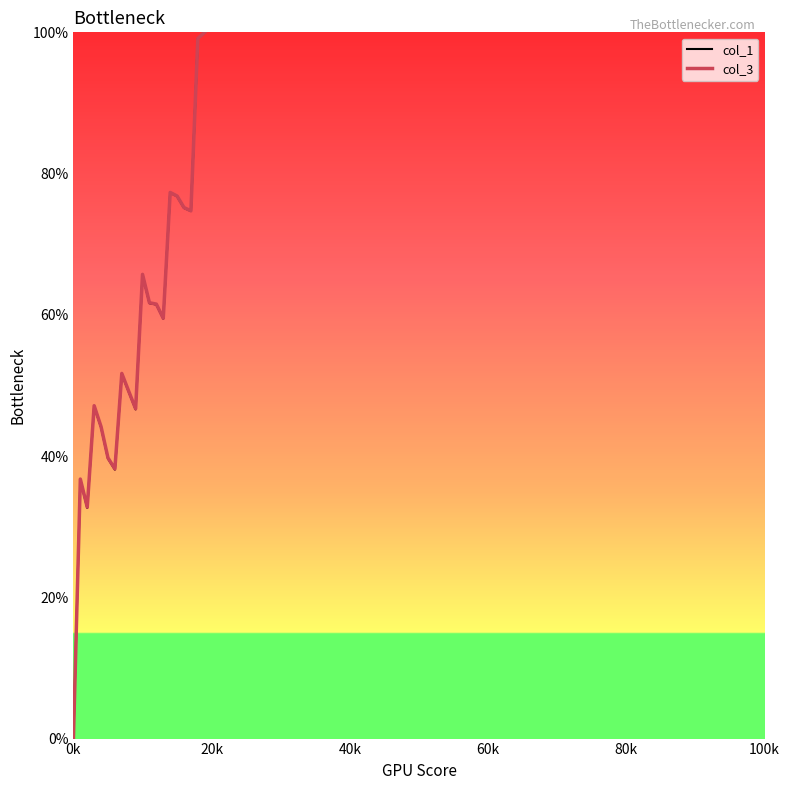

What is the maximum value shown in the chart?

100.0